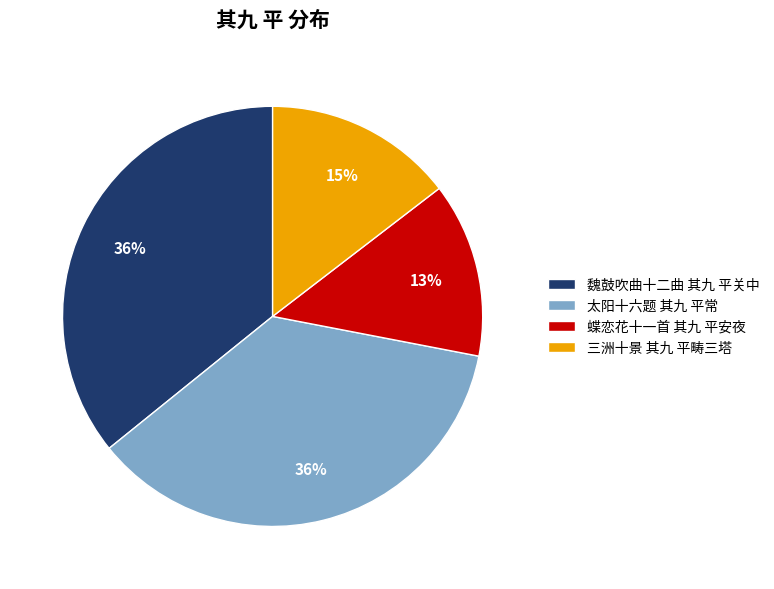

To the nearest percent, what is the combined percentage of 太阳十六题 其九 平常 and 魏鼓吹曲十二曲 其九 平关中?

72%